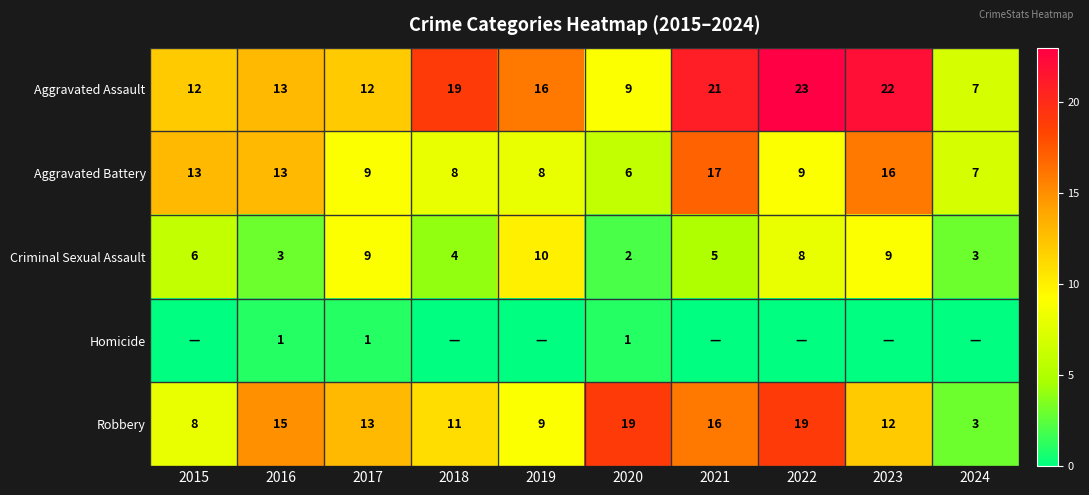

What is the difference between the Aggravated Battery values at 2021 and 2016?

4